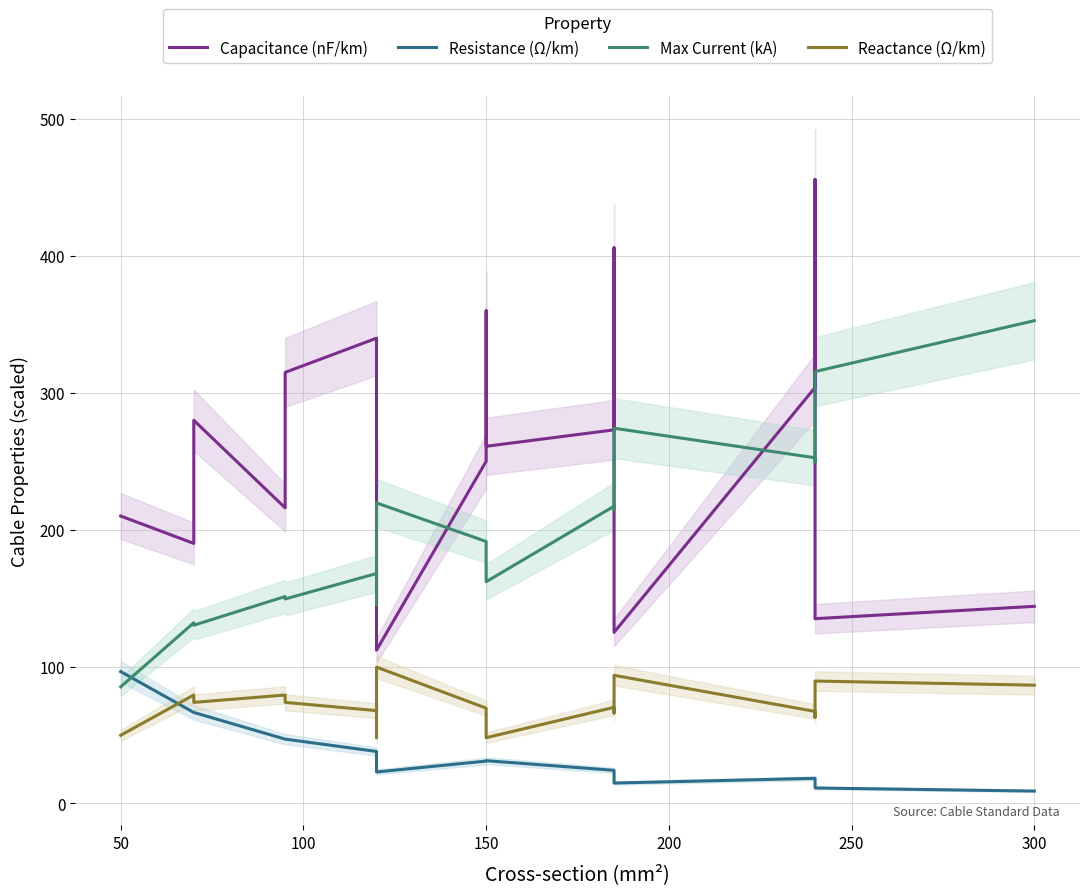

How many intersections are there between Resistance (Ω/km) and Reactance (Ω/km)?

1